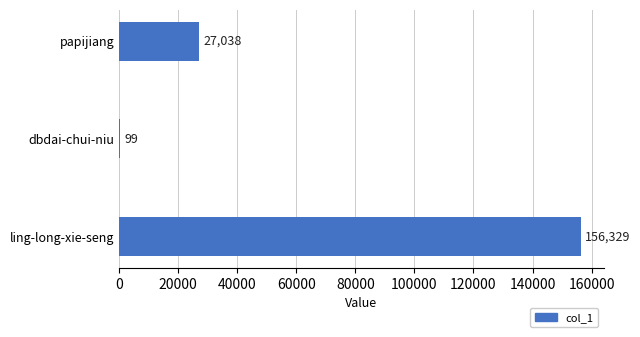

Are the bars horizontal?

Yes